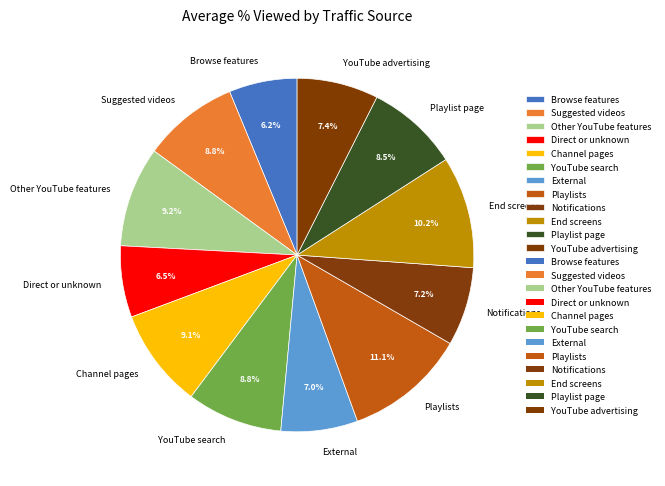

How many segments does this pie chart have?

12